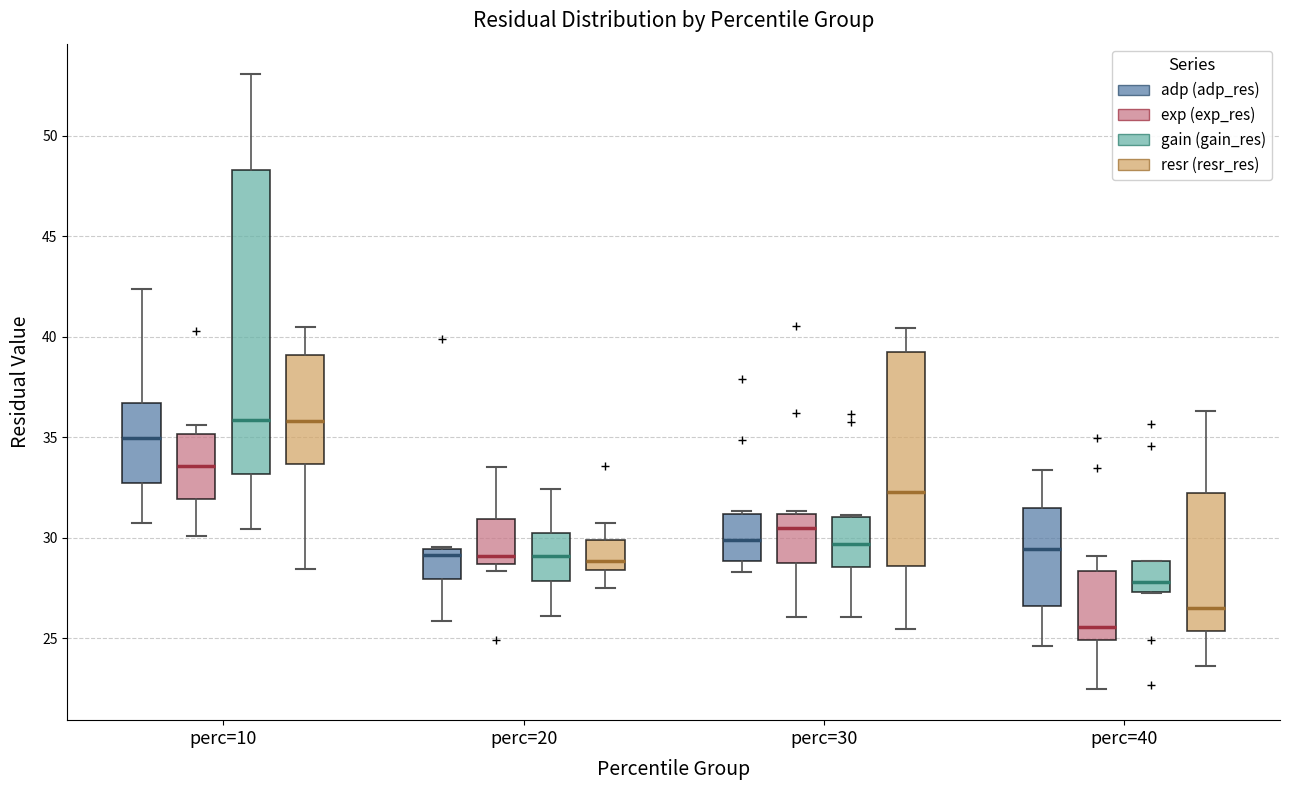

Reading left to right, transcribe this box plot: for each box, give where its median line is, the range the box spans, and where its two whiskers end, as read against the y-axis. The values are not printed on the chart, so give them approximately, as read against the axis.

perc=10 (adp (adp_res)): median 35.0, box 32.5 to 36.5, whiskers 30.5 to 42.5
perc=10 (exp (exp_res)): median 33.5, box 32.0 to 35.0, whiskers 30.0 to 35.5
perc=10 (gain (gain_res)): median 36.0, box 33.0 to 48.5, whiskers 30.5 to 53.0
perc=10 (resr (resr_res)): median 36.0, box 33.5 to 39.0, whiskers 28.5 to 40.5
perc=20 (adp (adp_res)): median 29.0, box 28.0 to 29.5, whiskers 26.0 to 29.5
perc=20 (exp (exp_res)): median 29.0, box 28.5 to 31.0, whiskers 28.5 (just below the box's lower edge) to 33.5
perc=20 (gain (gain_res)): median 29.0, box 28.0 to 30.0, whiskers 26.0 to 32.5
perc=20 (resr (resr_res)): median 29.0, box 28.5 to 30.0, whiskers 27.5 to 30.5
perc=30 (adp (adp_res)): median 30.0, box 29.0 to 31.0, whiskers 28.5 to 31.5
perc=30 (exp (exp_res)): median 30.5, box 29.0 to 31.0, whiskers 26.0 to 31.5
perc=30 (gain (gain_res)): median 29.5, box 28.5 to 31.0, whiskers 26.0 to 31.0
perc=30 (resr (resr_res)): median 32.5, box 28.5 to 39.0, whiskers 25.5 to 40.5
perc=40 (adp (adp_res)): median 29.5, box 26.5 to 31.5, whiskers 24.5 to 33.5
perc=40 (exp (exp_res)): median 25.5, box 25.0 to 28.5, whiskers 22.5 to 29.0
perc=40 (gain (gain_res)): median 28.0, box 27.5 to 29.0, whiskers 27.0 to 29.0
perc=40 (resr (resr_res)): median 26.5, box 25.5 to 32.0, whiskers 23.5 to 36.5